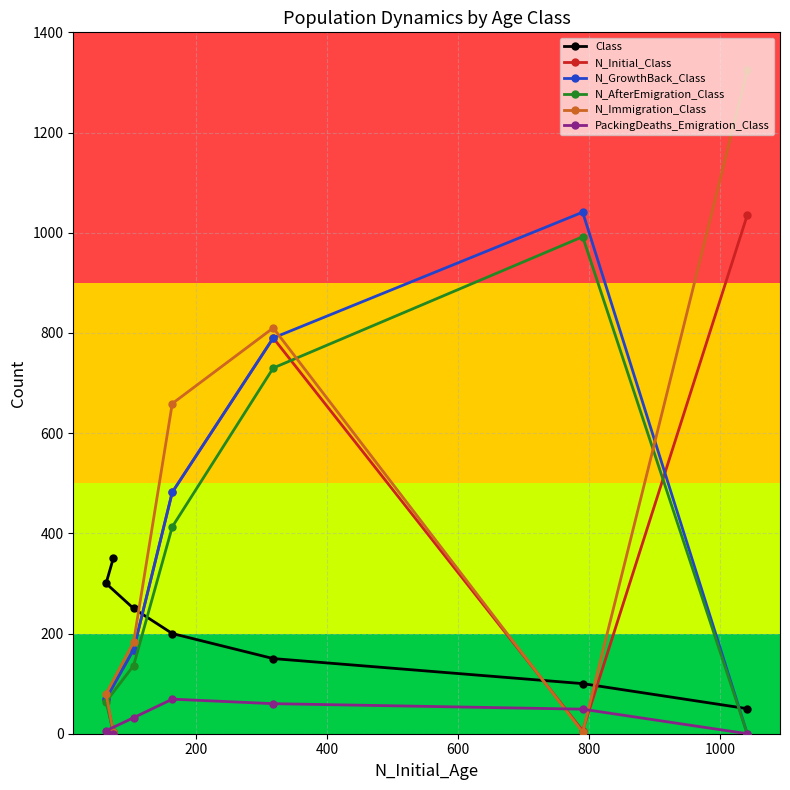

Which series has the widest spread of values?

N_Immigration_Class